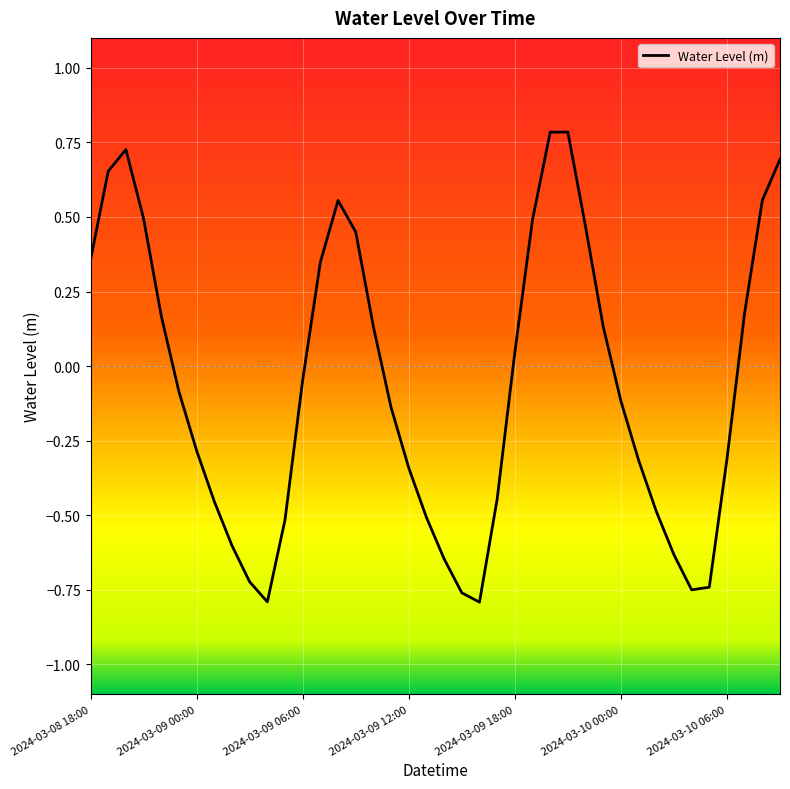

What is the greatest value displayed?

0.8